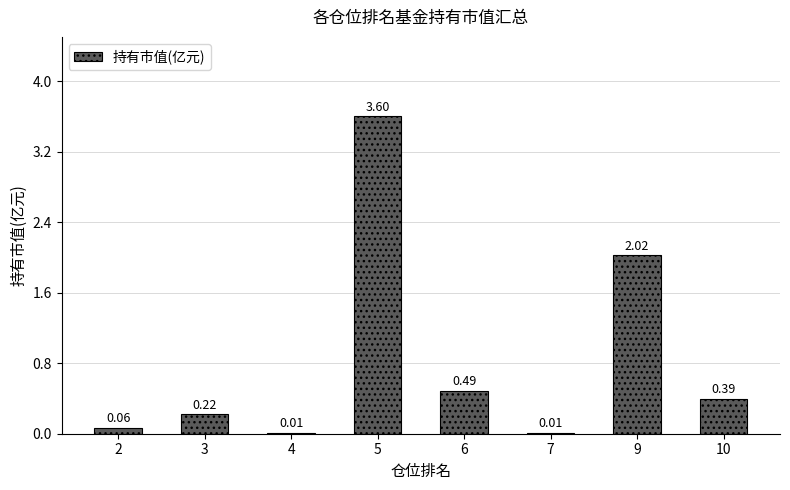

What is the sum of all values?

6.8